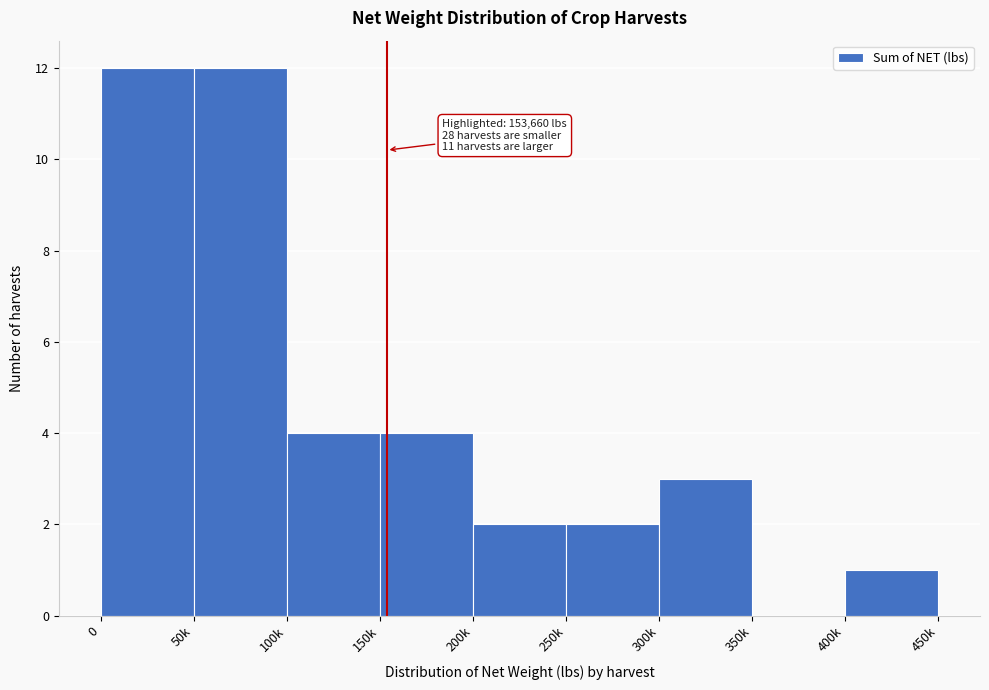

Reading right to left, transcribe all the data shown in this chart.

400k=1	350k=0	300k=3	250k=2	200k=2	150k=4	100k=4	50k=12	0=12